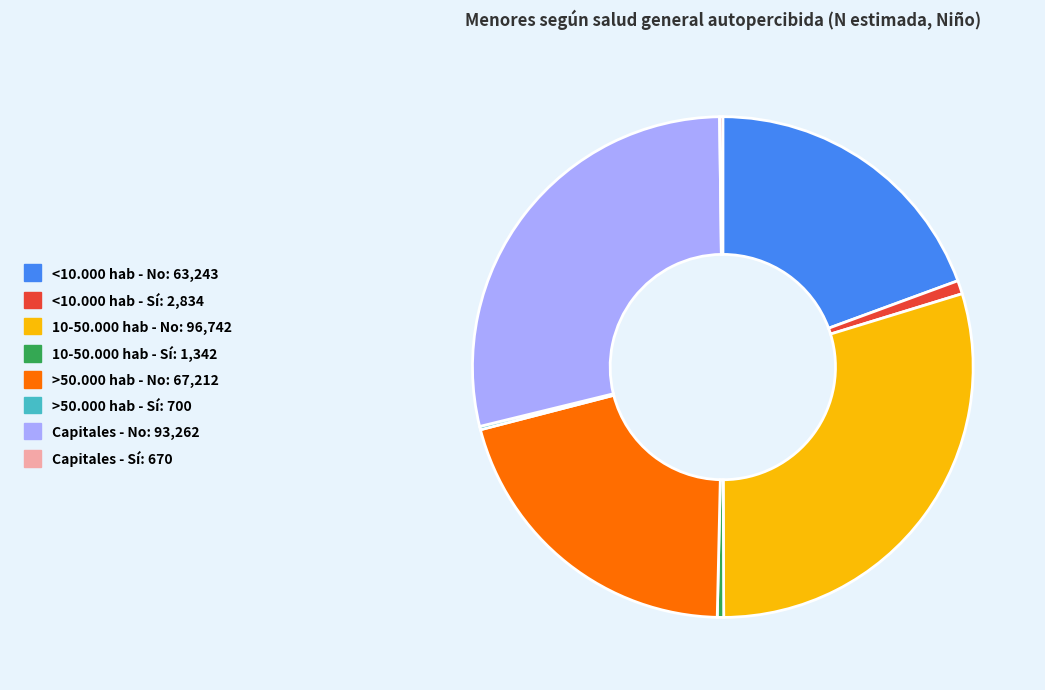

Is it true that >50.000 hab - No is 21% of the pie?

True